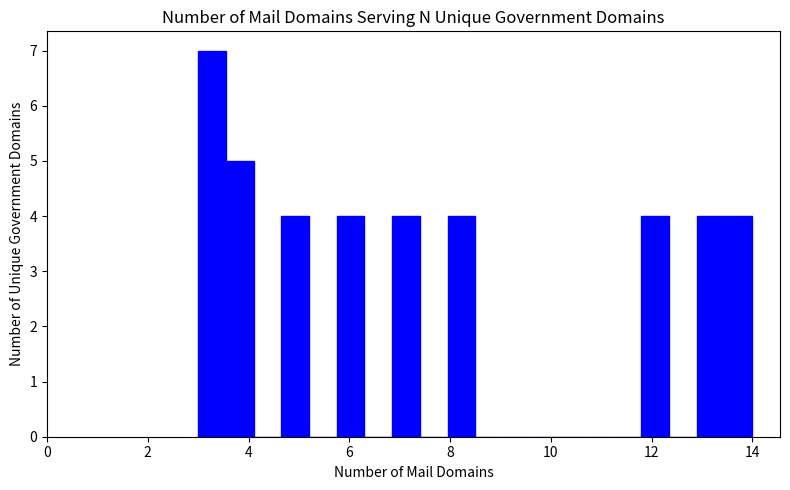

Read against the x-axis, roughly where is the centre of the tallest bar?

3.2